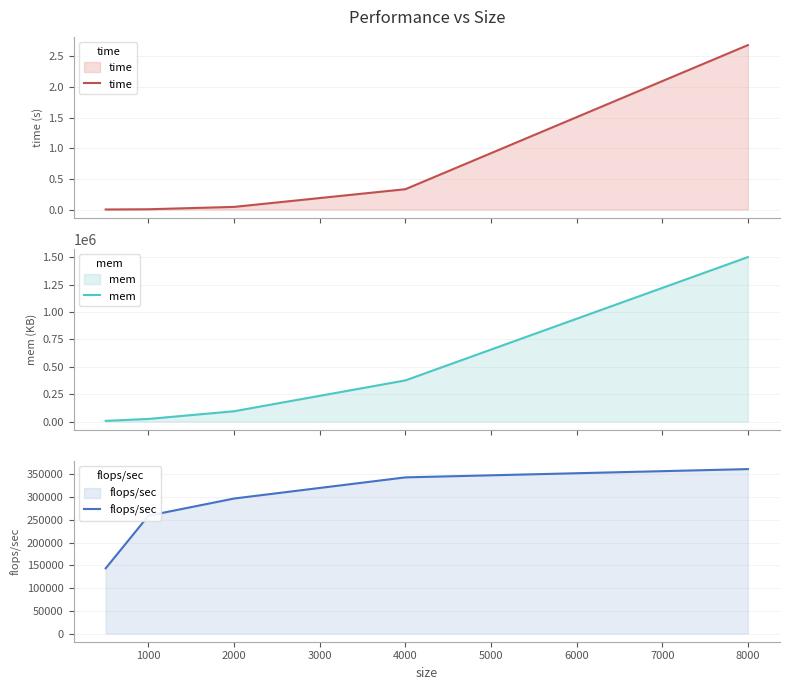

Which series has the largest total across all categories?

mem